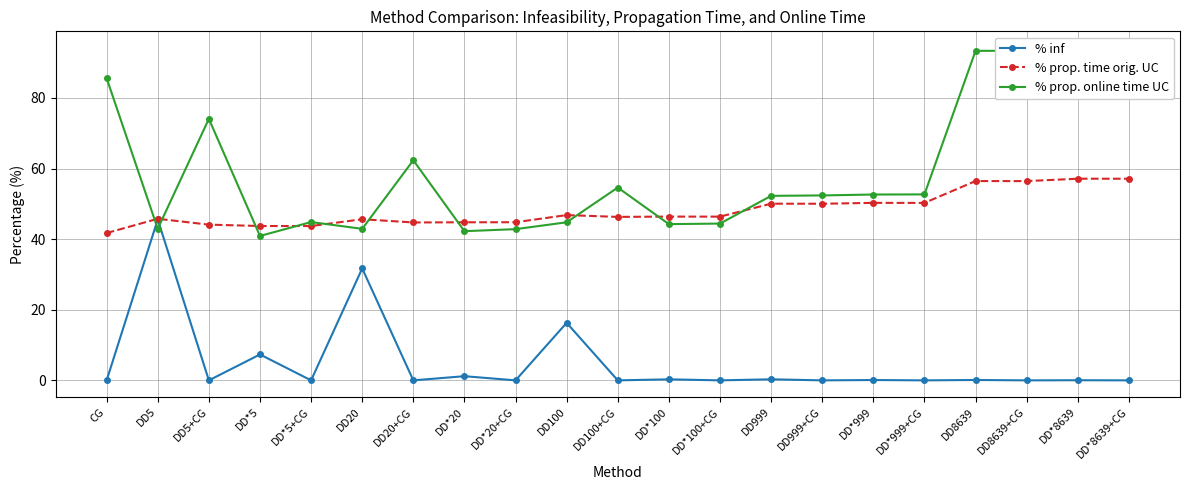

What is the label of the 1st point from the left?

CG